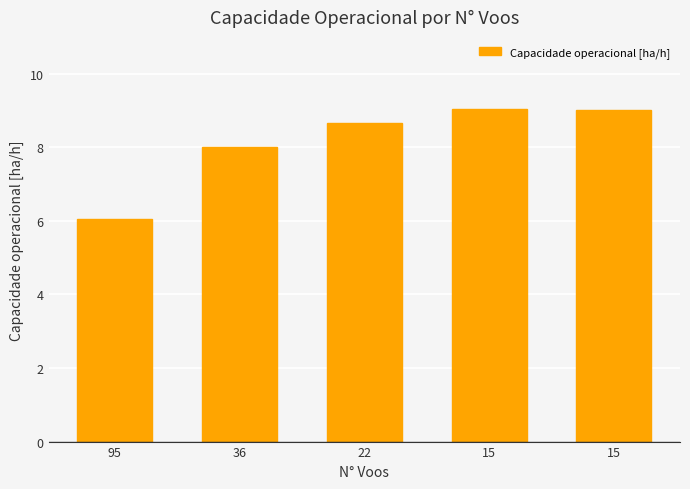

How many bars are there in total?

5